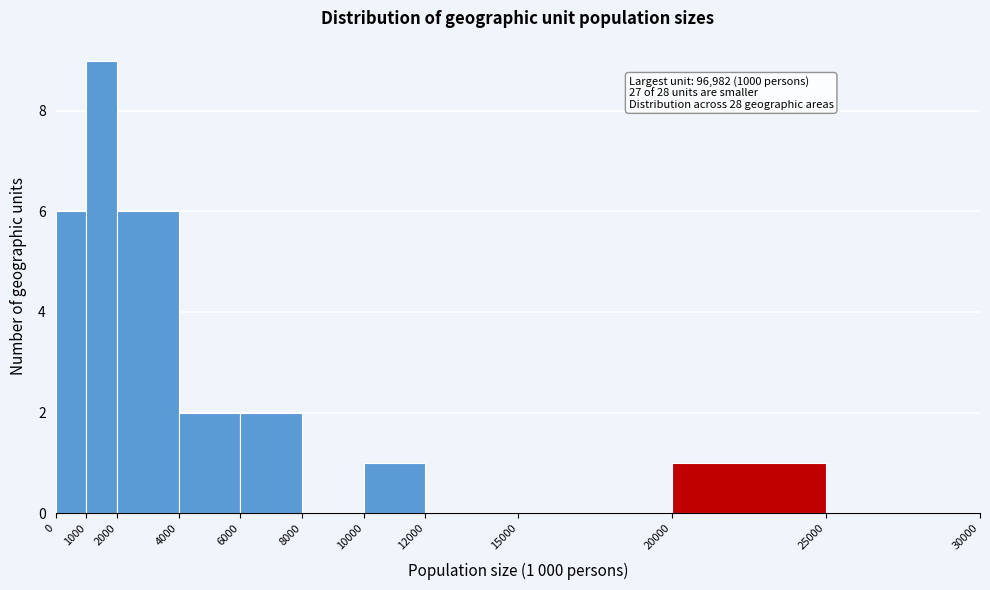

Over which range of the x-axis is the bar tallest?

1000 to 2000